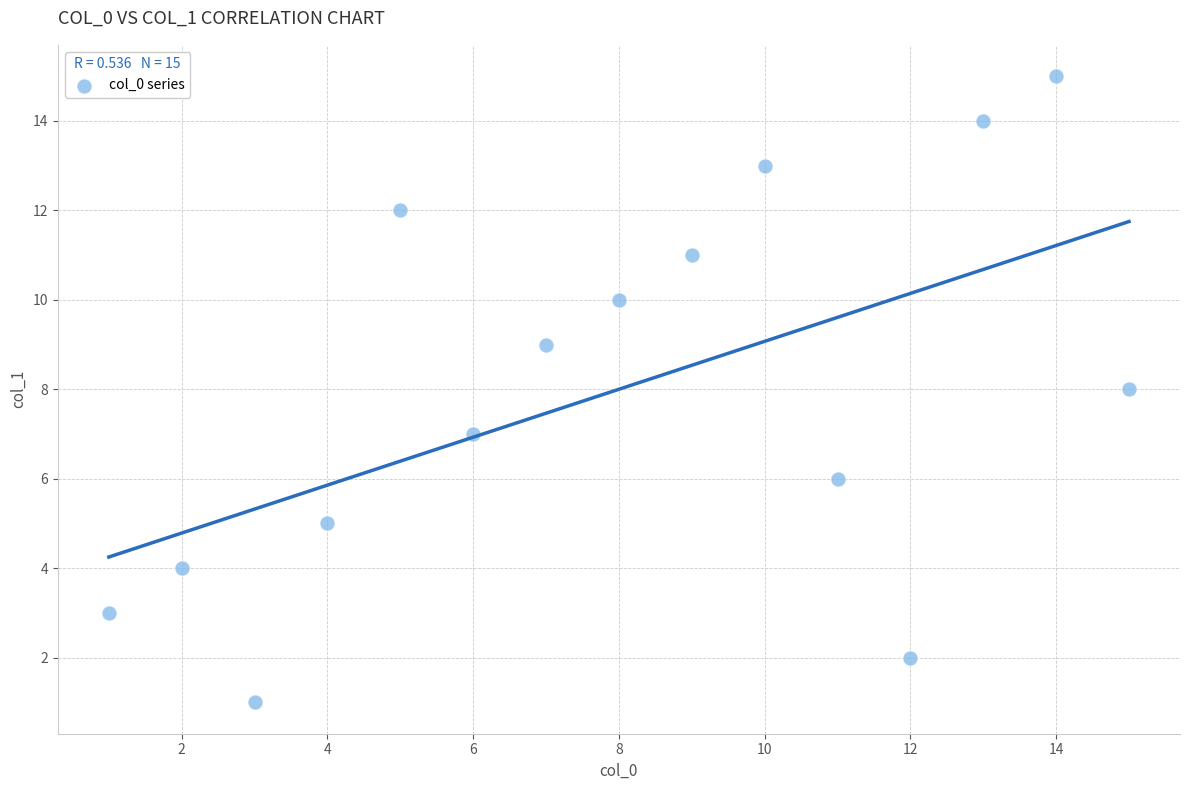

What is the range of X values (max minus min)?

14